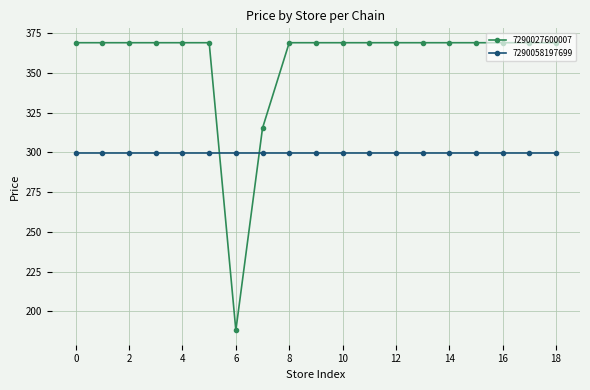

What is the value of the 7290027600007 point at the 14th from the left?

369.0